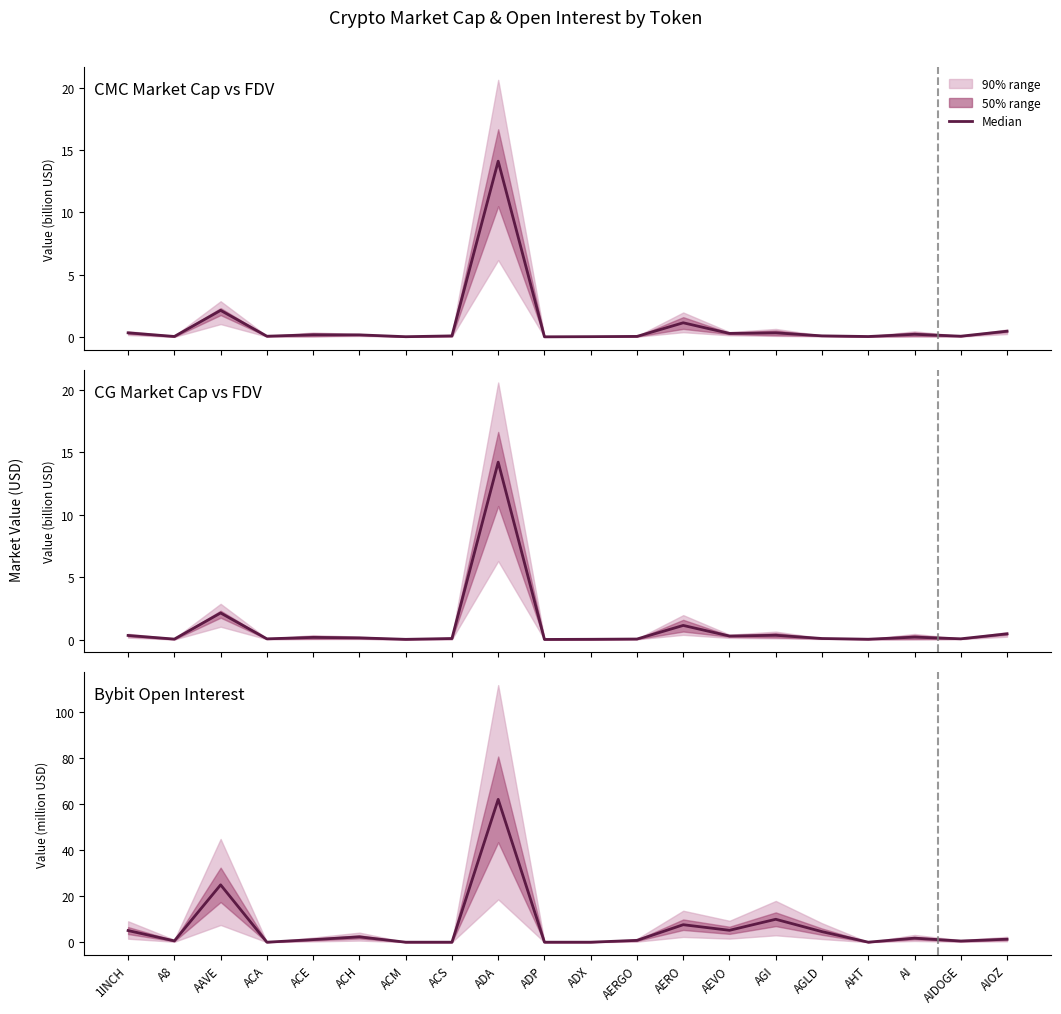

Count the number of values greater than 1.

11